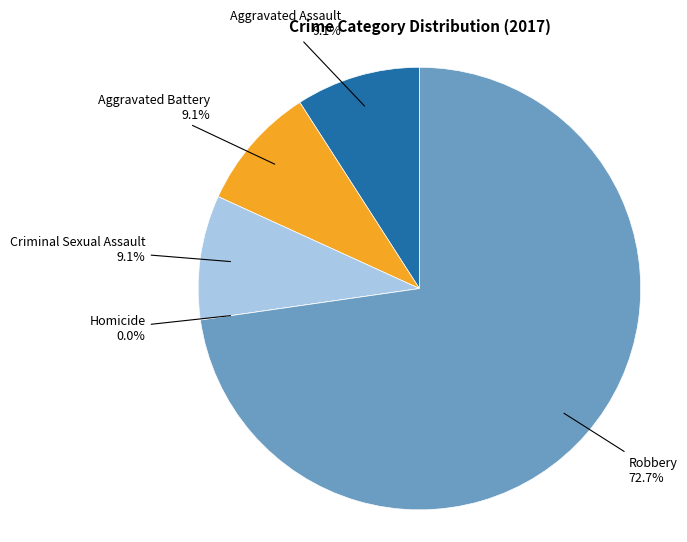

What is the change in value from Criminal Sexual Assault to Robbery?

+7